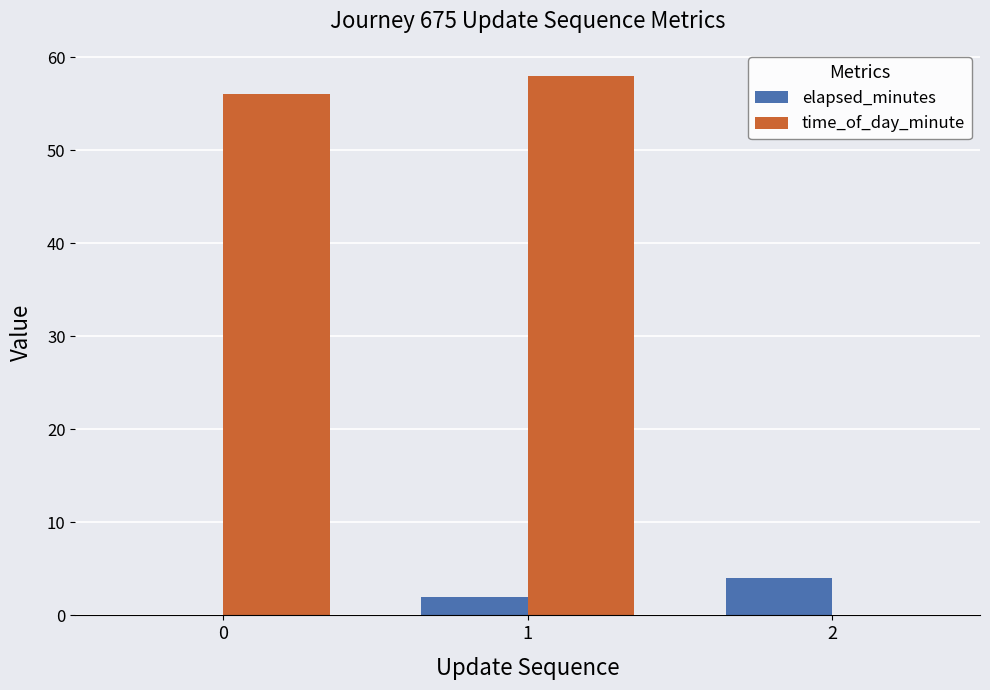

Between 1 and 2, which series saw the biggest shift?

time_of_day_minute